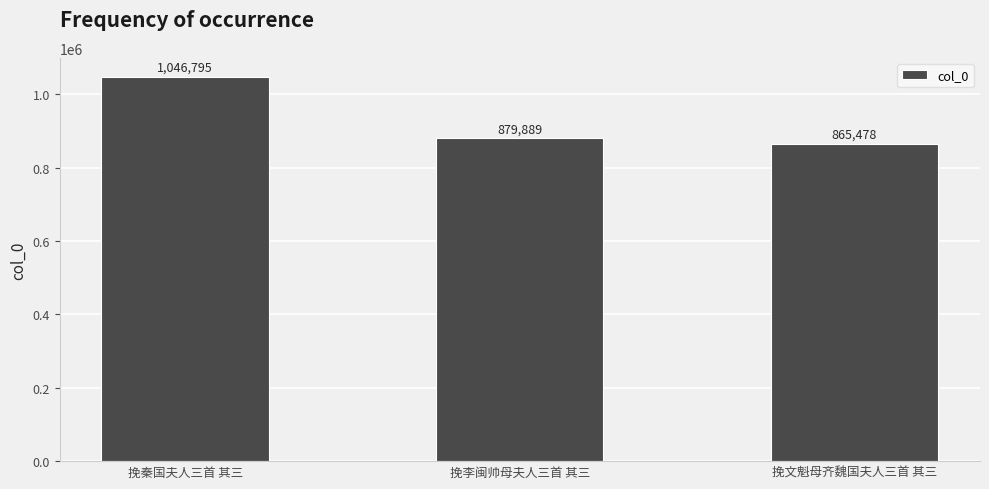

What is the difference between the values at 挽文魁母齐魏国夫人三首 其三 and 挽李闽帅母夫人三首 其三?

14411